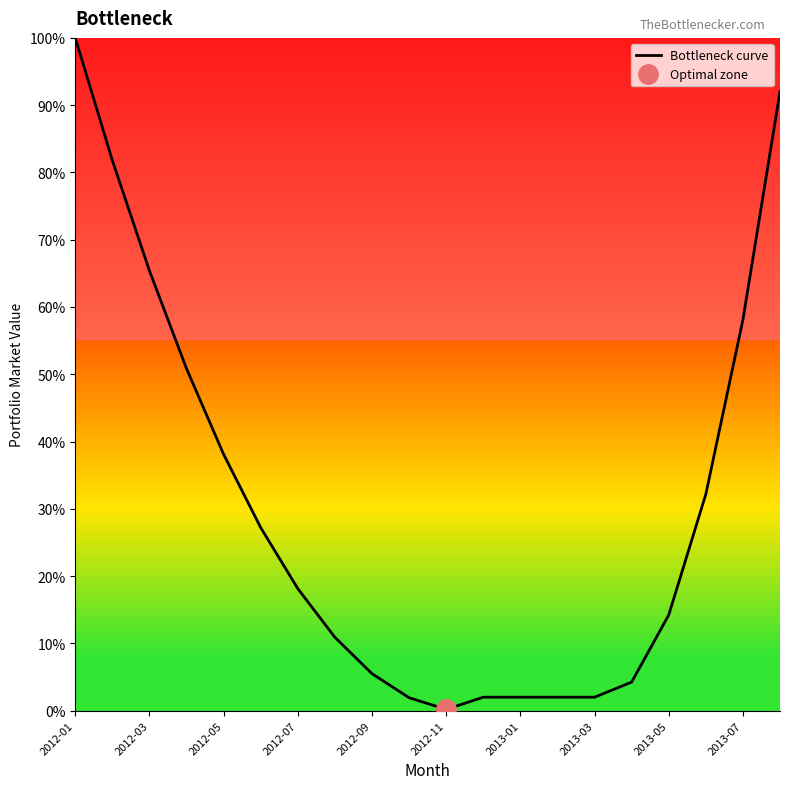

True or false: the data has more than 0 interior local peaks.

False